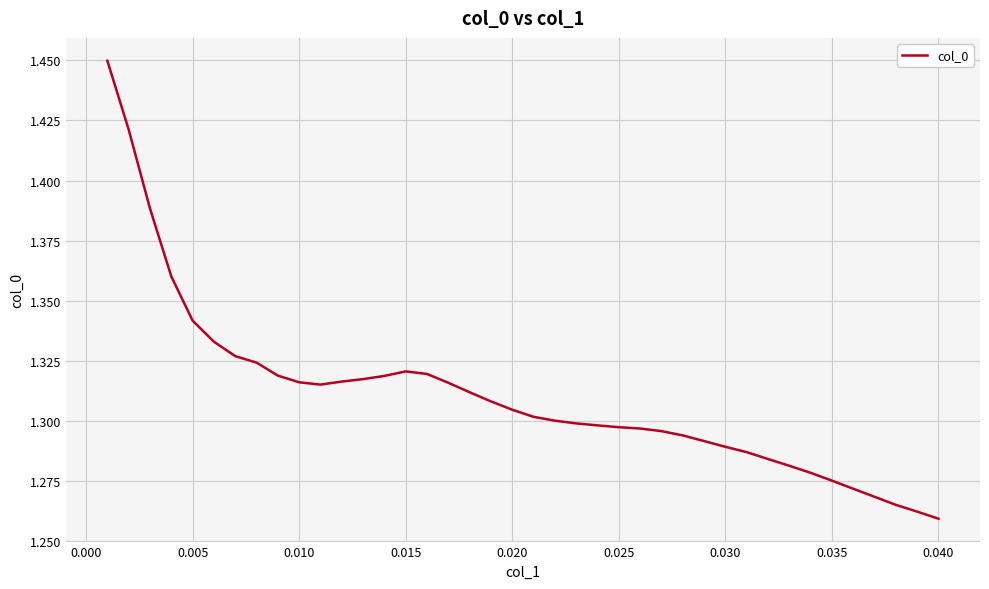

What is the average value?

1.3